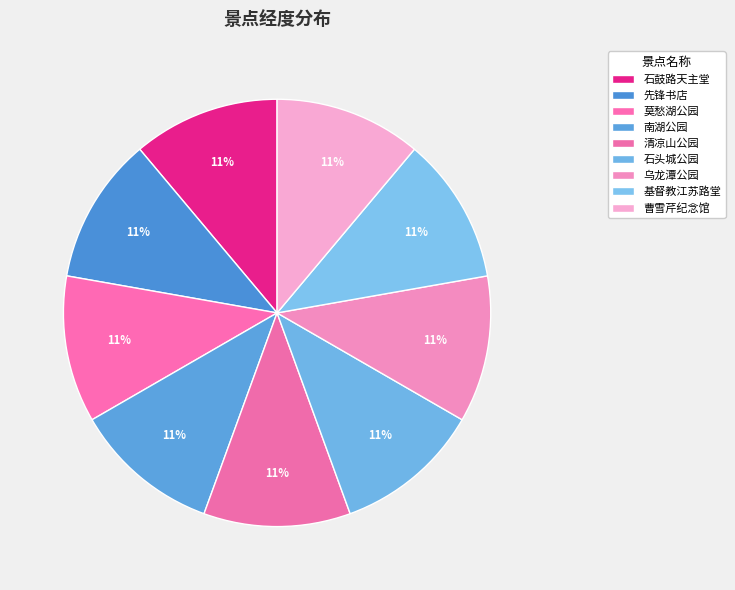

How many slices are in this pie chart?

9